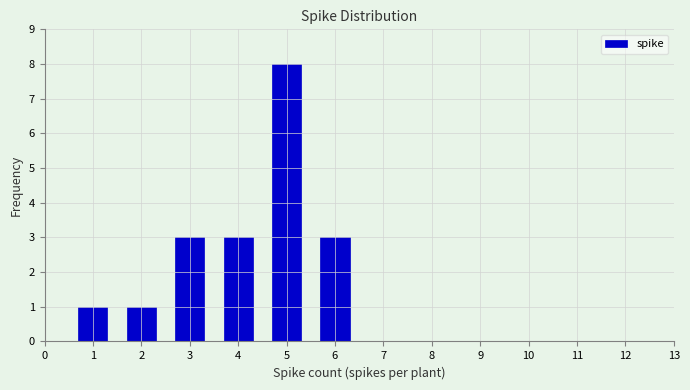

Reading right to left, extract all data points from this chart.

3	8	3	3	1	1